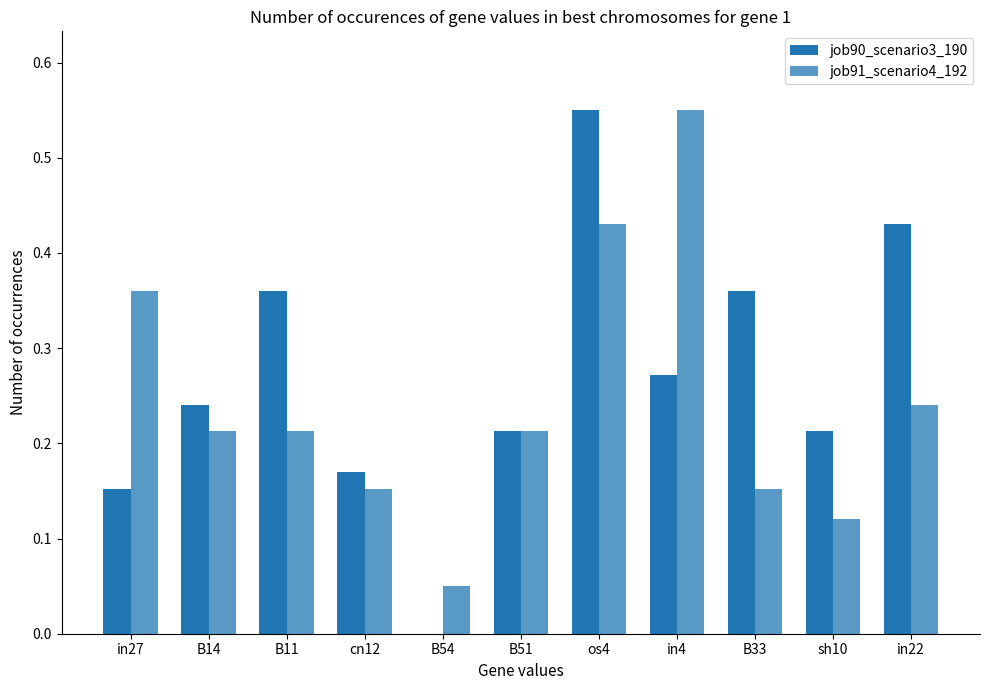

Reading left to right, list all the values displayed in this chart.

job90_scenario3_190: 0.2	0.2	0.4	0.2	0.0	0.2	0.6	0.3	0.4	0.2	0.4
job91_scenario4_192: 0.4	0.2	0.2	0.2	0.0	0.2	0.4	0.6	0.2	0.1	0.2